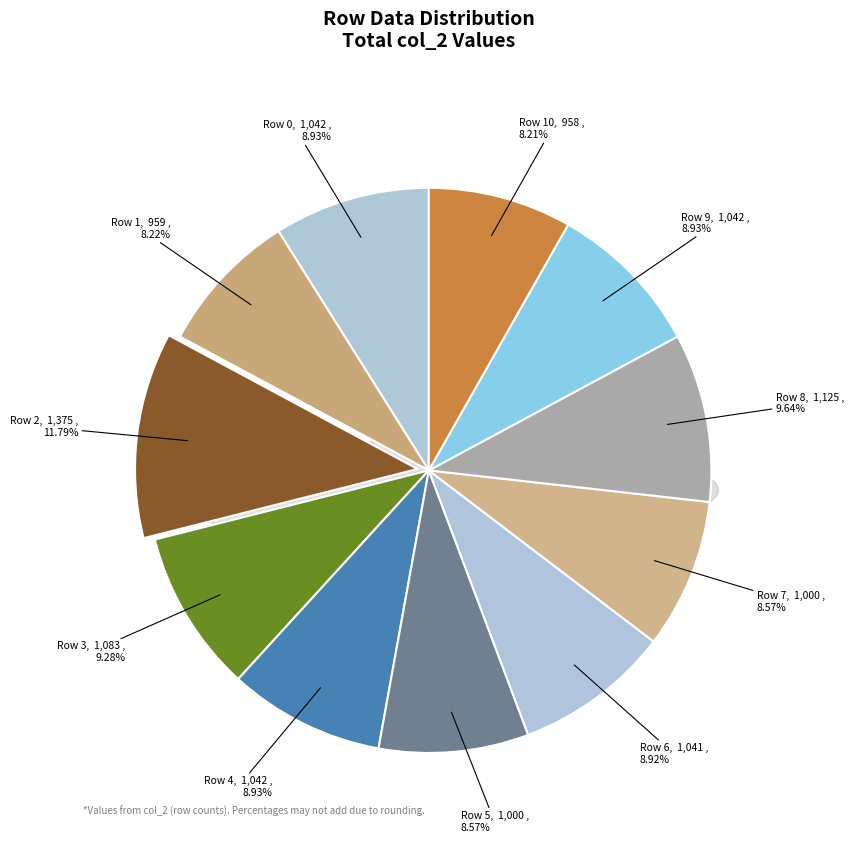

Rank the categories by value from highest to lowest.

Row 2, Row 8, Row 3, Row 0, Row 4, Row 9, Row 6, Row 5, Row 7, Row 1, Row 10